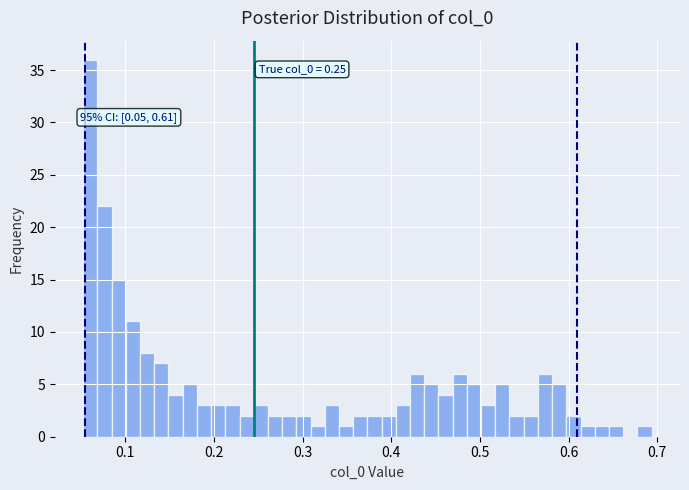

Around what value on the x-axis is the tallest bar? Give the approximate position of its centre, as read against the axis.

0.06